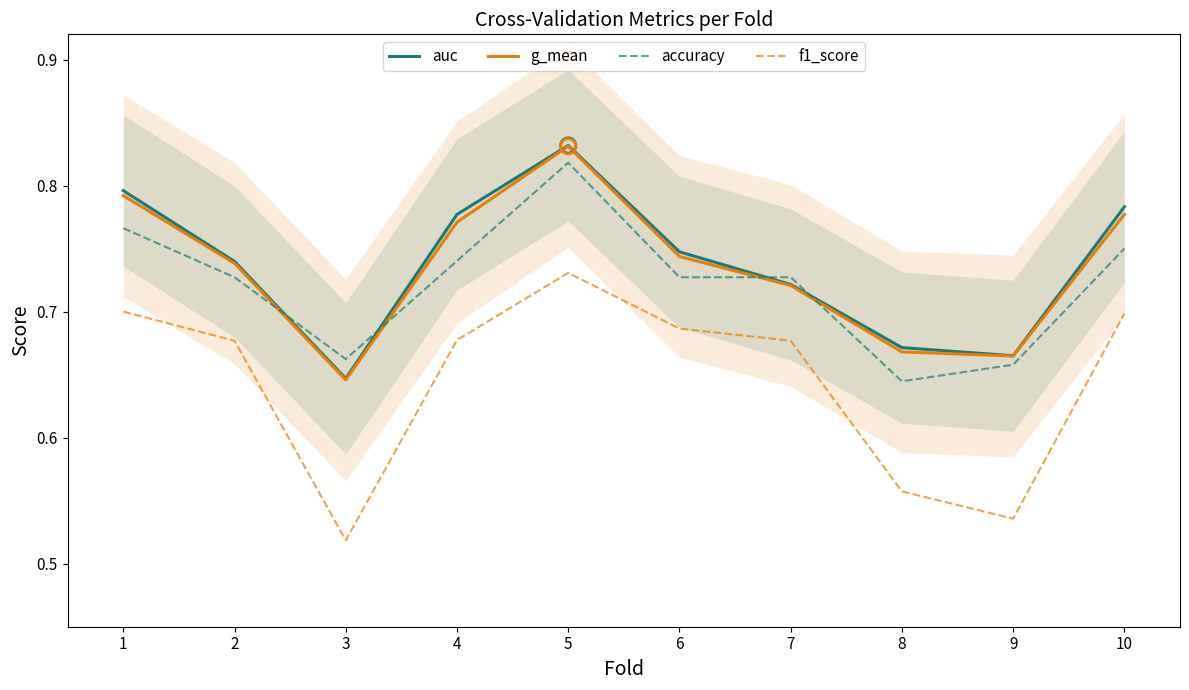

Which series has the largest total across all categories?

auc